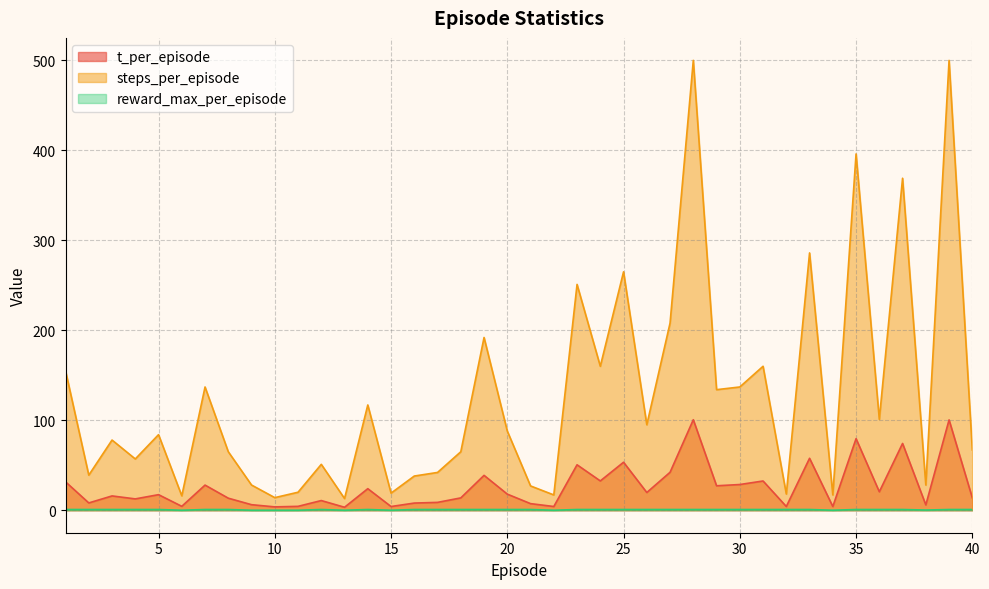

What is the sum of all steps_per_episode values?

5054.0